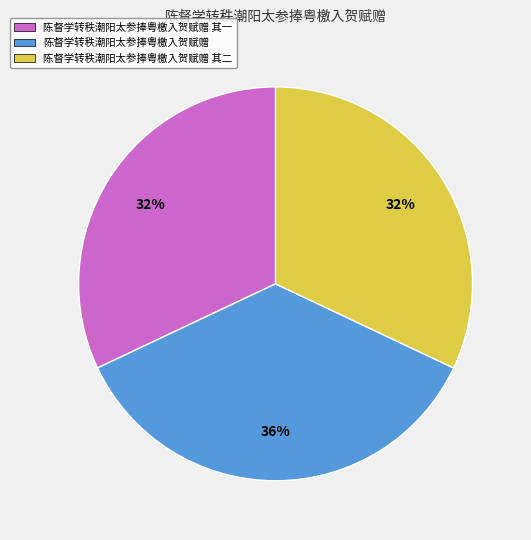

To the nearest percent, what is the combined percentage of 陈督学转秩潮阳太参捧粤檄入贺赋赠 其二 and 陈督学转秩潮阳太参捧粤檄入贺赋赠?

68%